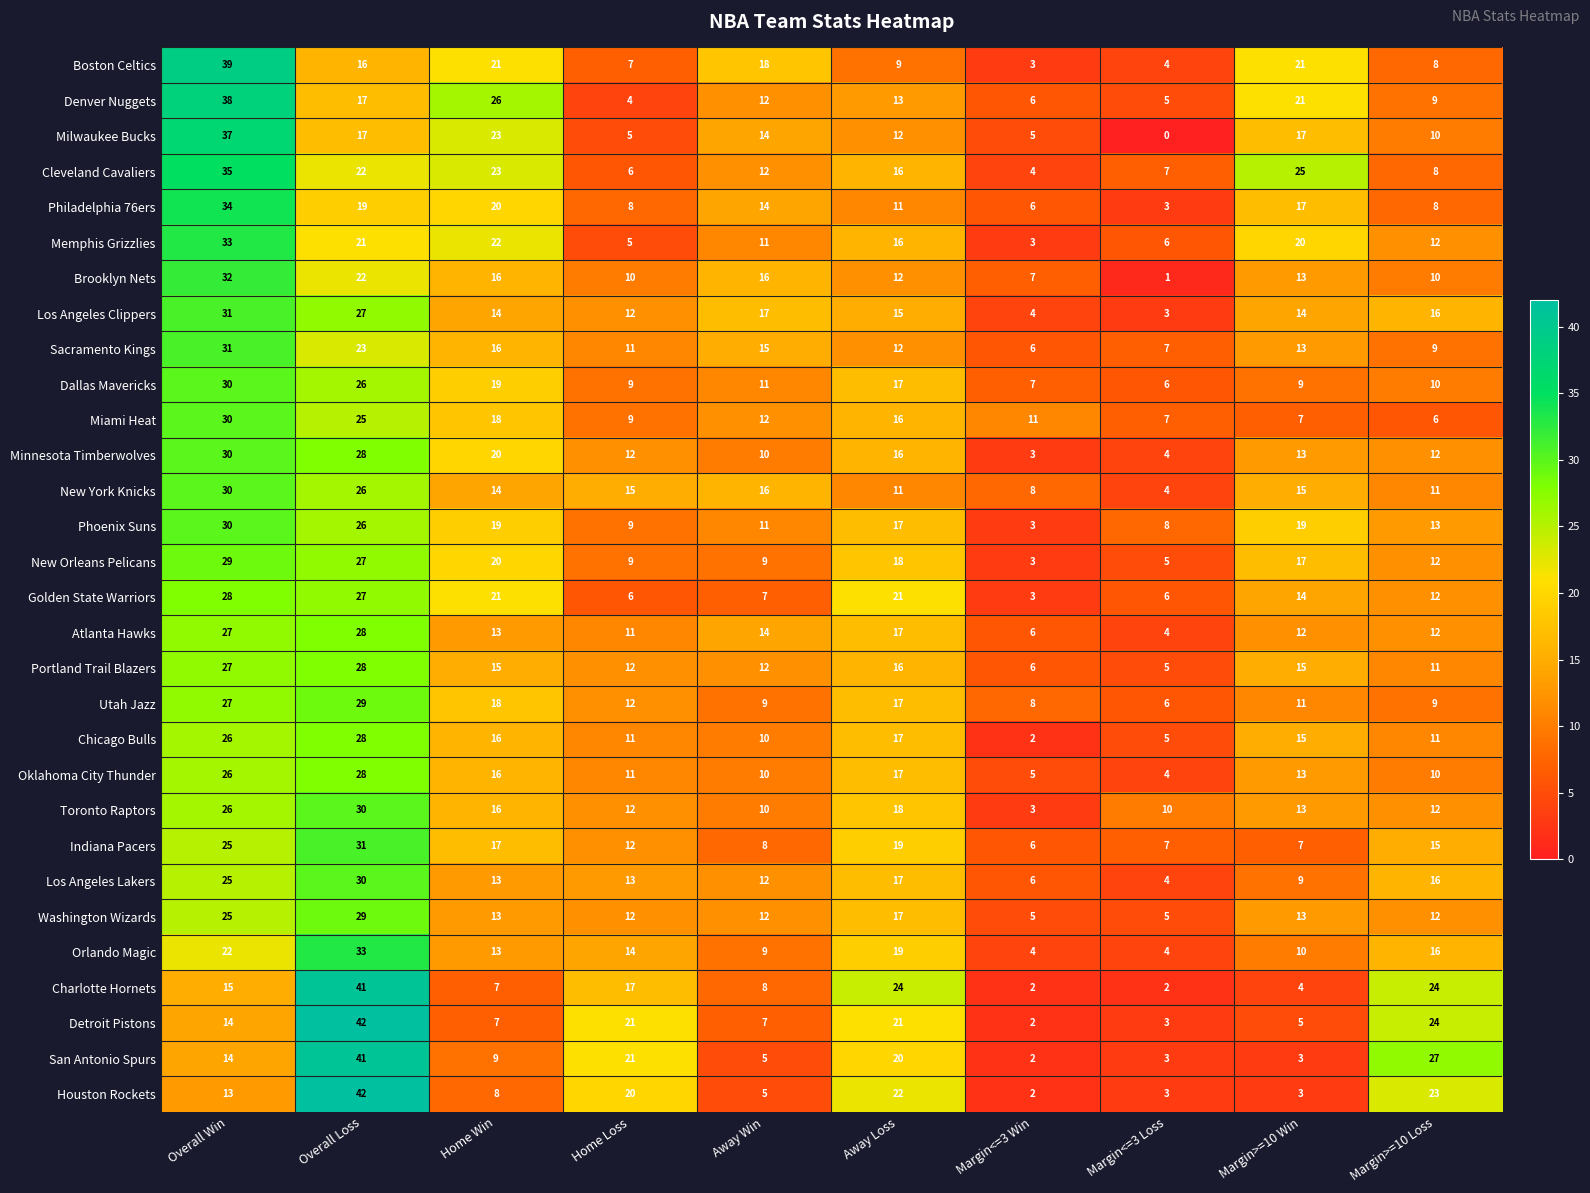

Count the number of data series in this chart.

30